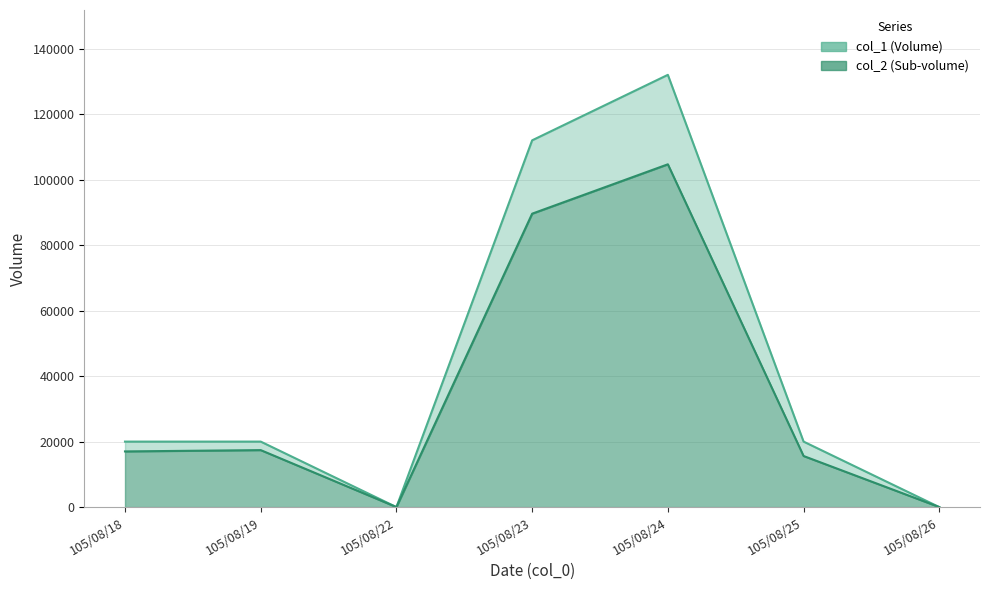

Count the col_2 values in the range 0 to 89600.

6